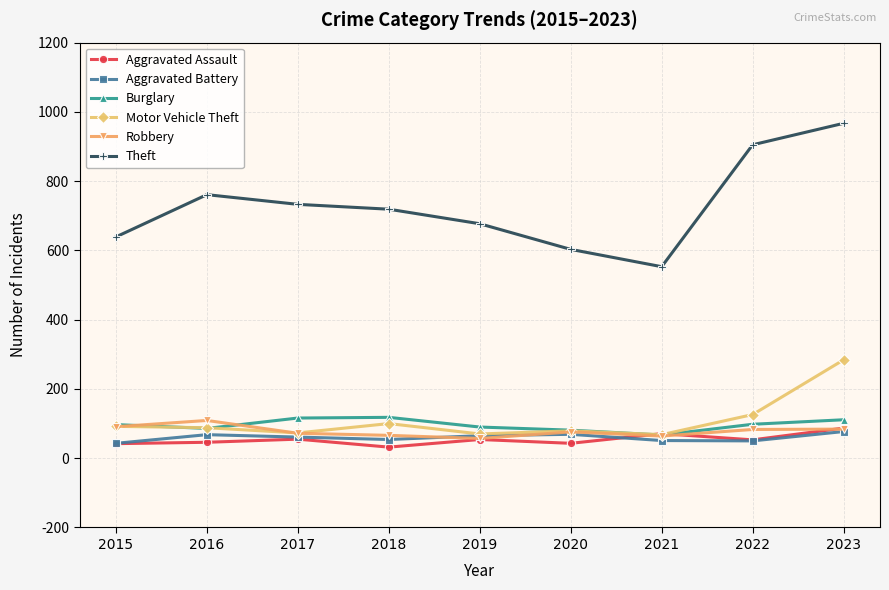

What is the approximate value of Robbery at 2018?

66